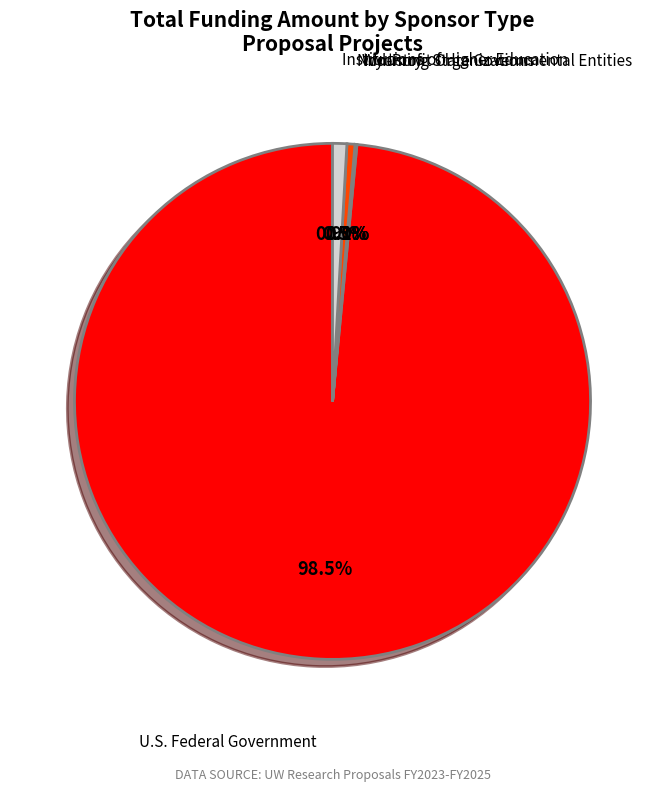

Count the number of slices in the pie.

5